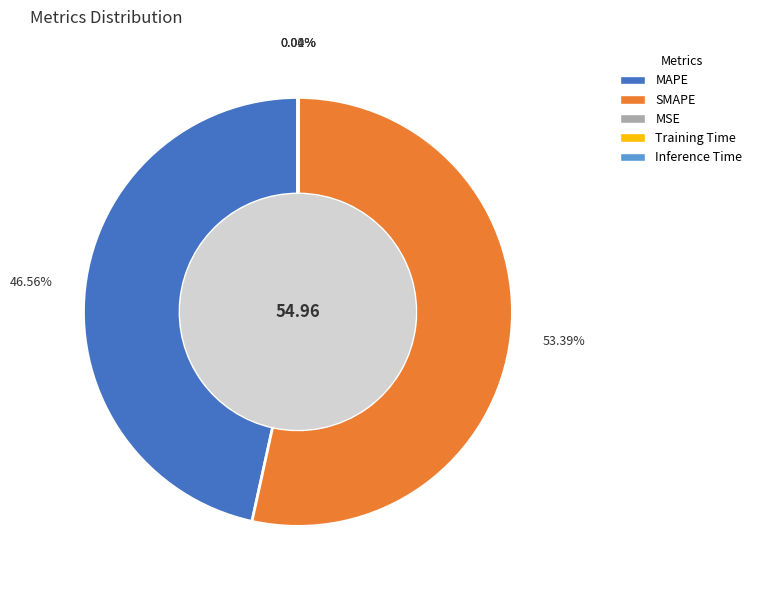

Is MAPE the majority of the pie?

No